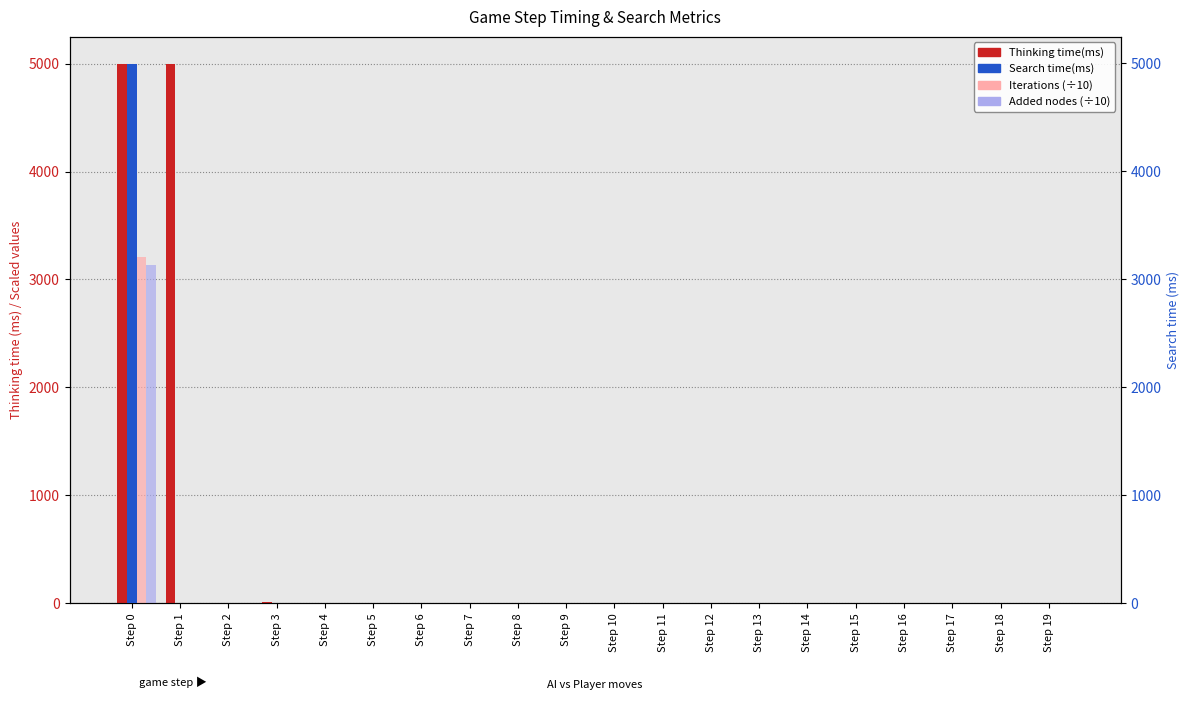

List the series in order of their peak value, lowest first.

Added nodes, Iterations, Search time(ms), Thinking time(ms)